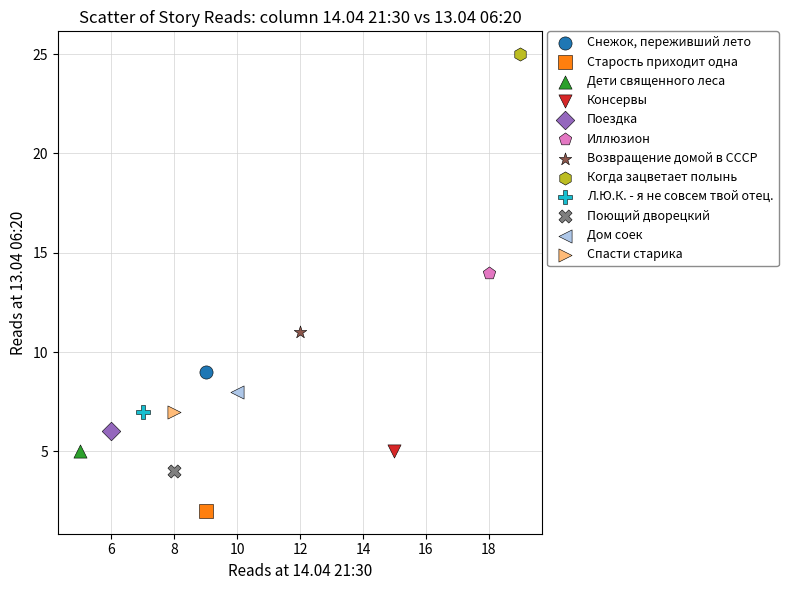

What are all the series names shown in the legend?

Снежок, переживший лето, Старость приходит одна, Дети священного леса, Консервы, Поездка, Иллюзион, Возвращение домой в СССР, Когда зацветает полынь, Л.Ю.К. - я не совсем твой отец., Поющий дворецкий, Дом соек, Спасти старика